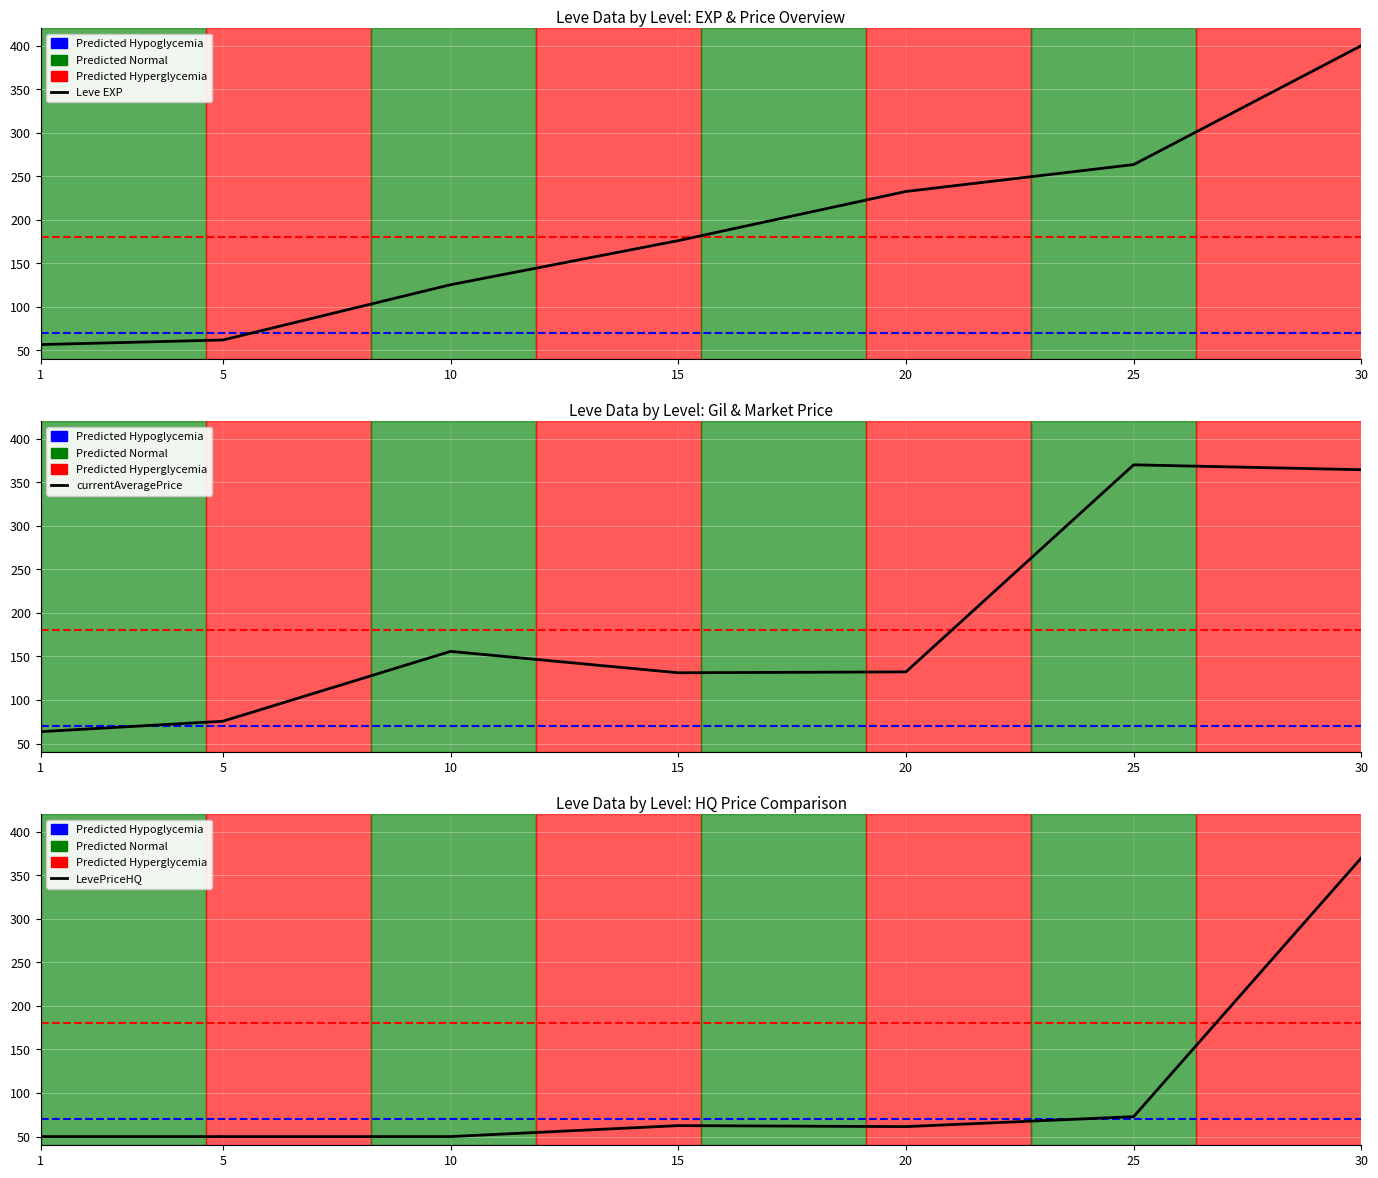

Reading right to left, what are all the values shown in this chart?

Leve EXP: 400.0	263.4	232.6	176.1	125.5	62.0	56.8
currentAveragePrice: 364.4	370.0	132.3	131.2	155.8	75.6	63.6
LevePriceHQ: 370.0	72.9	61.4	62.6	50.0	50.0	50.0